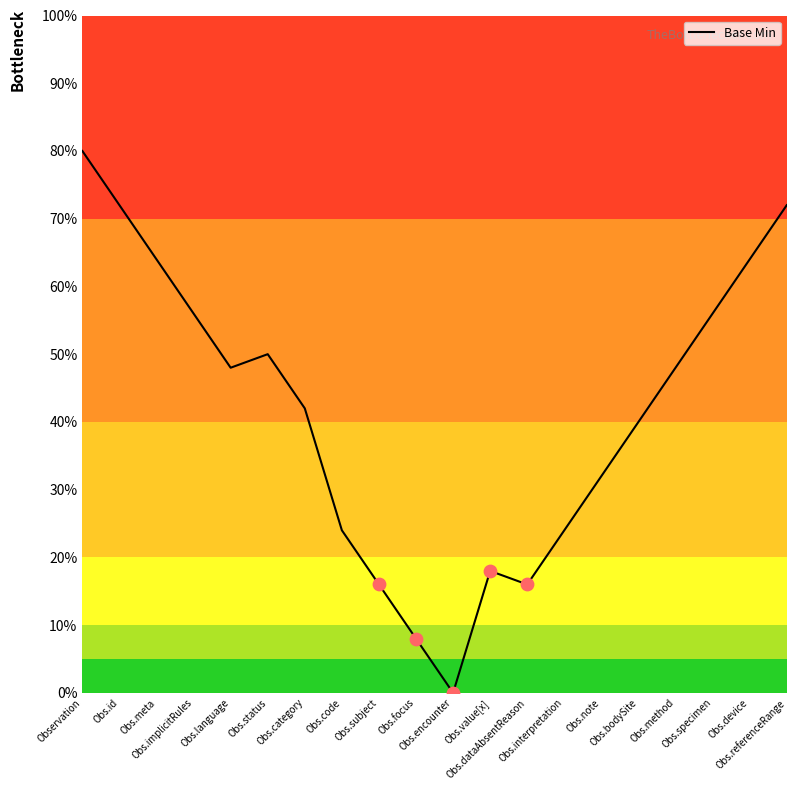

Between Obs.specimen and Obs.encounter, which is larger?

Obs.specimen